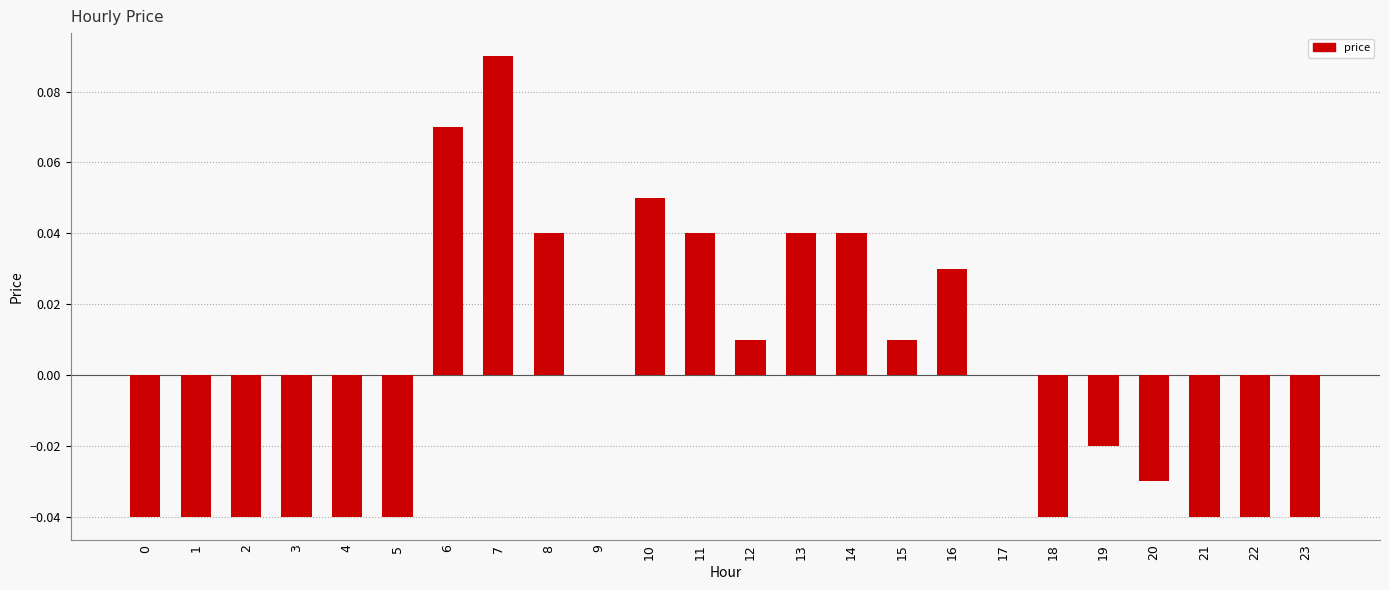

The chart shows a value of 0.0 at 16. True or false?

True